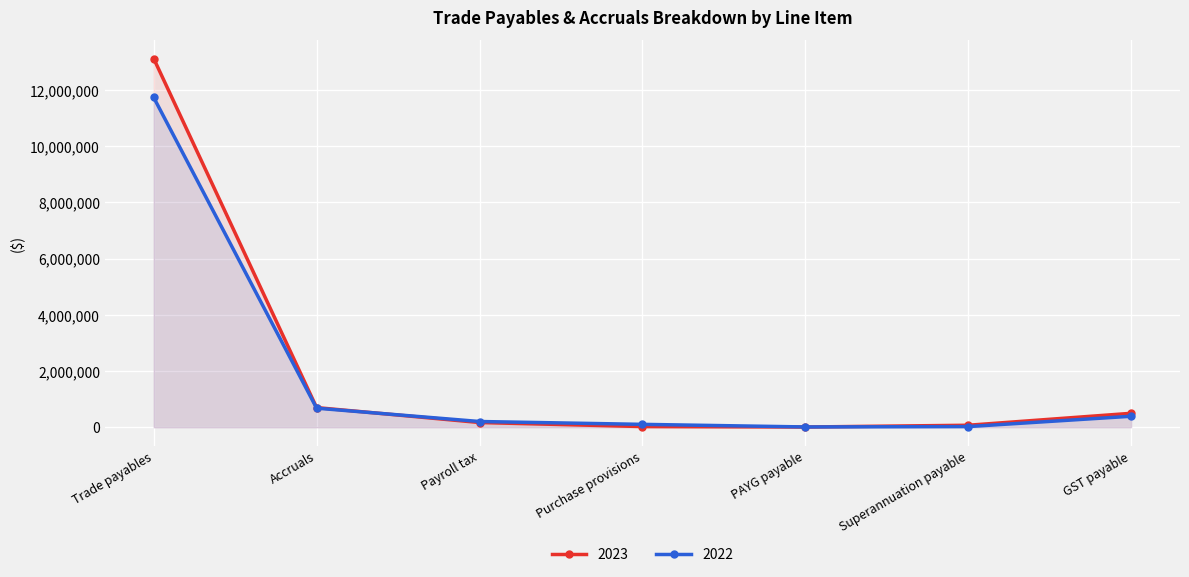

Between which two adjacent categories do 2023 and 2022 first intersect?

Accruals and Payroll tax